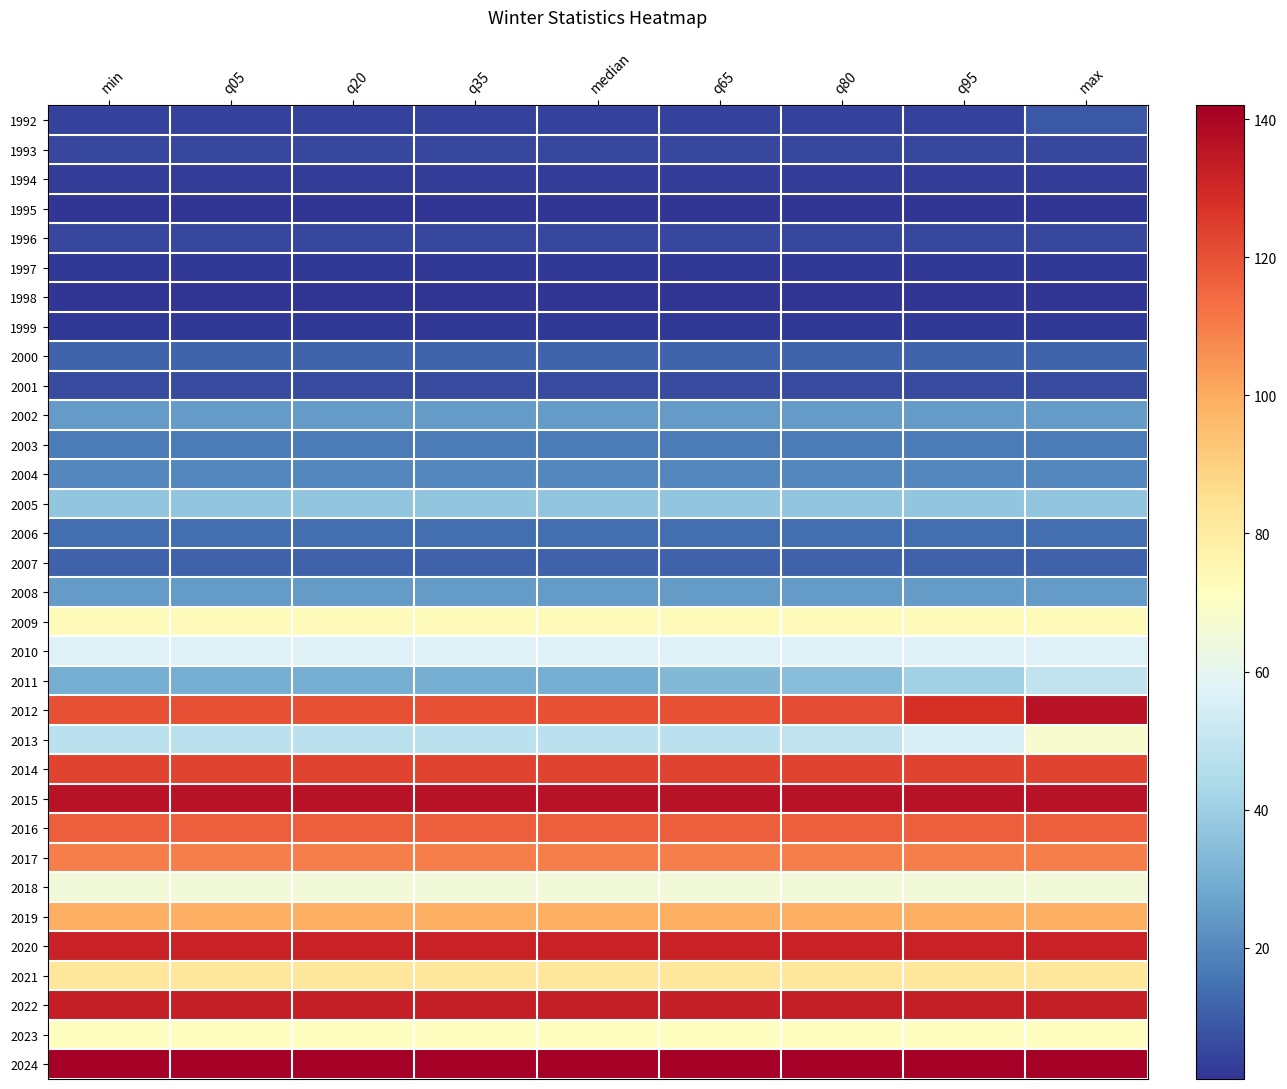

Which has a higher value, max or min?

max